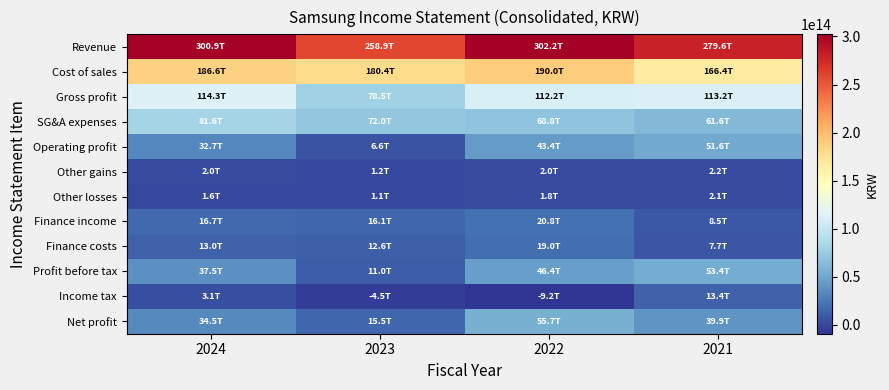

Rank the series at 2024 from highest to lowest value.

Revenue, Cost of sales, Gross profit, SG&A expenses, Profit before tax, Net profit, Operating profit, Finance income, Finance costs, Income tax, Other gains, Other losses